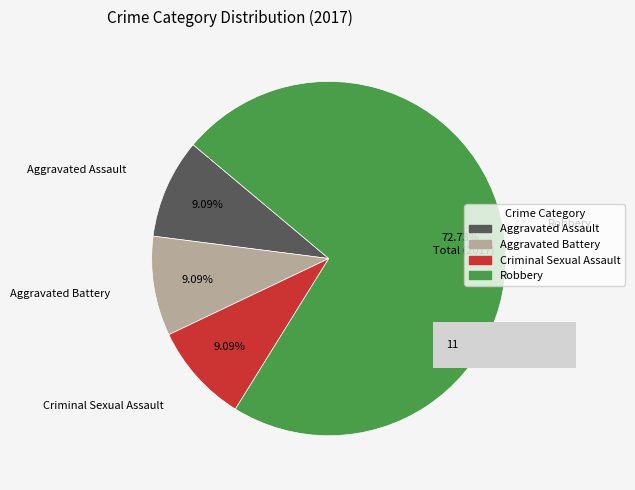

True or false: Homicide accounts for 8% of the total.

False